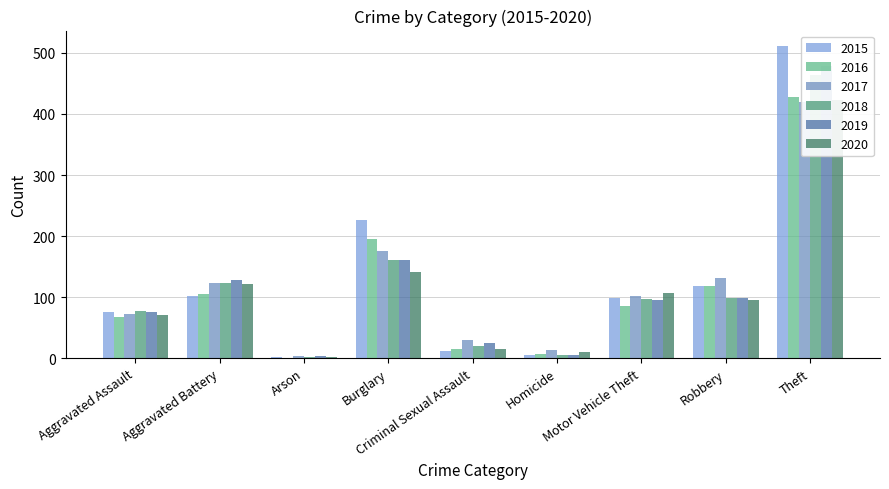

What is the difference between the highest and lowest values at Aggravated Battery?

26